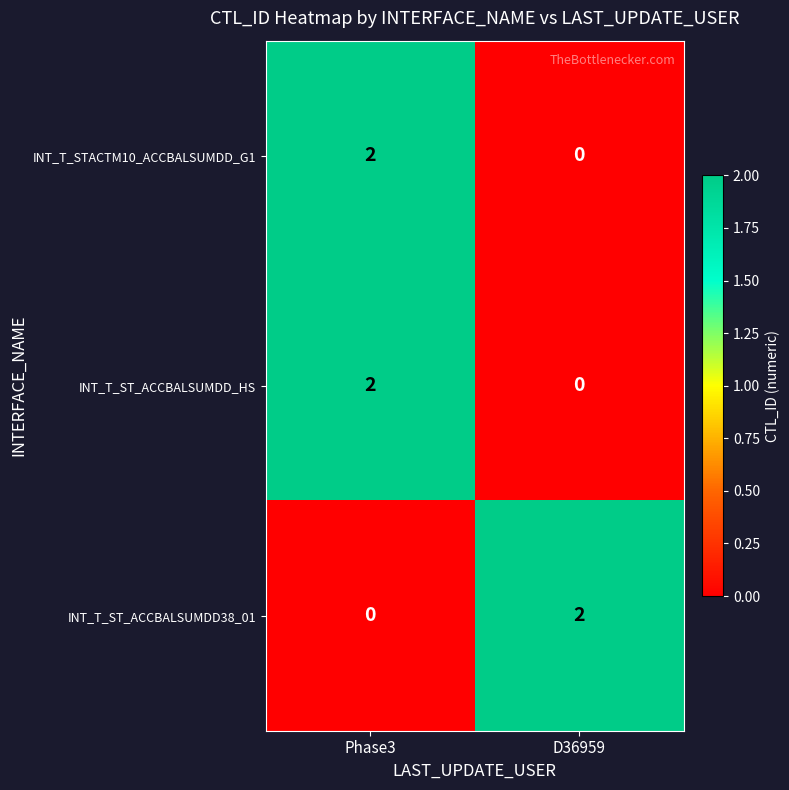

Reading left to right, list all the values displayed in this chart.

INT_T_STACTM10_ACCBALSUMDD_G1: Phase3=2	D36959=0
INT_T_ST_ACCBALSUMDD_HS: Phase3=2	D36959=0
INT_T_ST_ACCBALSUMDD38_01: Phase3=0	D36959=2